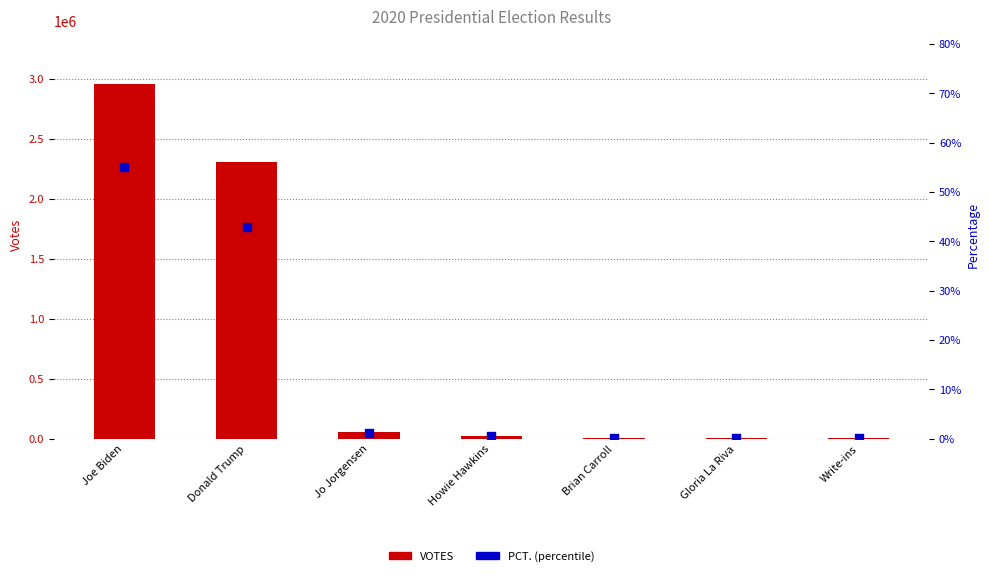

Which series has the largest total across all categories?

VOTES